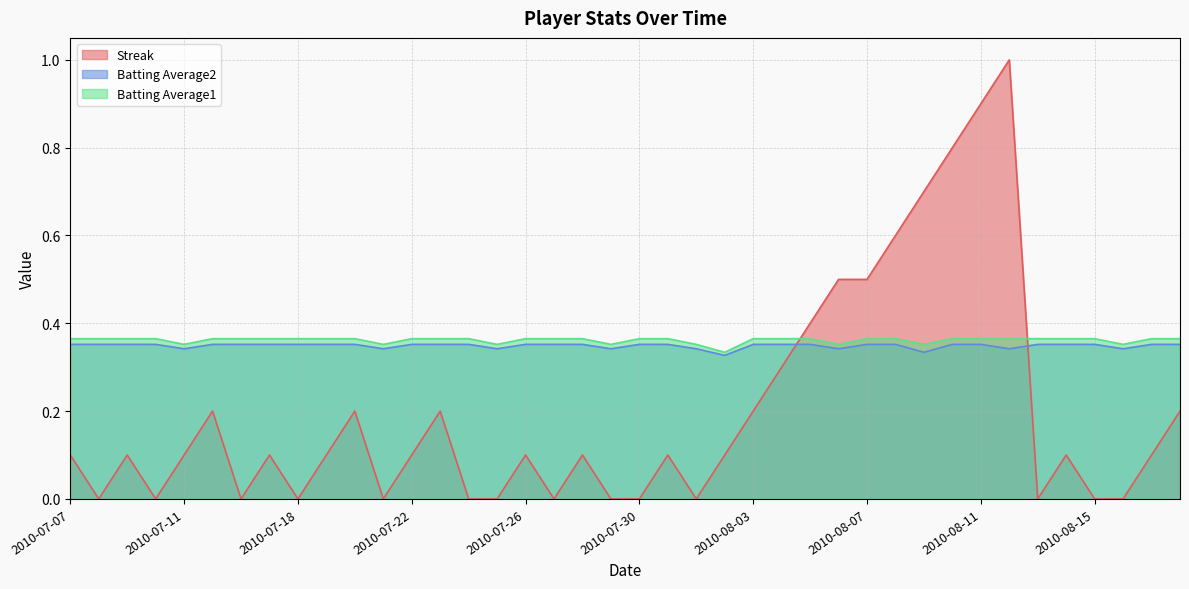

Reading left to right, transcribe all the data shown in this chart.

Streak: 2010-07-07=0.1	2010-07-08=0.0	2010-07-09=0.1	2010-07-10=0.0	2010-07-11=0.1	2010-07-15=0.2	2010-07-16=0.0	2010-07-17=0.1	2010-07-18=0.0	2010-07-19=0.1	2010-07-20=0.2	2010-07-21=0.0	2010-07-22=0.1	2010-07-23=0.2	2010-07-24=0.0	2010-07-25=0.0	2010-07-26=0.1	2010-07-27=0.0	2010-07-28=0.1	2010-07-29=0.0	2010-07-30=0.0	2010-07-31=0.1	2010-08-01=0.0	2010-08-02=0.1	2010-08-03=0.2	2010-08-04=0.3	2010-08-05=0.4	2010-08-06=0.5	2010-08-07=0.5	2010-08-08=0.6	2010-08-09=0.7	2010-08-10=0.8	2010-08-11=0.9	2010-08-12=1.0	2010-08-13=0.0	2010-08-14=0.1	2010-08-15=0.0	2010-08-16=0.0	2010-08-17=0.1	2010-08-18=0.2
Batting Average2: 2010-07-07=0.4	2010-07-08=0.4	2010-07-09=0.4	2010-07-10=0.4	2010-07-11=0.3	2010-07-15=0.4	2010-07-16=0.4	2010-07-17=0.4	2010-07-18=0.4	2010-07-19=0.4	2010-07-20=0.4	2010-07-21=0.3	2010-07-22=0.4	2010-07-23=0.4	2010-07-24=0.4	2010-07-25=0.3	2010-07-26=0.4	2010-07-27=0.4	2010-07-28=0.4	2010-07-29=0.3	2010-07-30=0.4	2010-07-31=0.4	2010-08-01=0.3	2010-08-02=0.3	2010-08-03=0.4	2010-08-04=0.4	2010-08-05=0.4	2010-08-06=0.3	2010-08-07=0.4	2010-08-08=0.4	2010-08-09=0.3	2010-08-10=0.4	2010-08-11=0.4	2010-08-12=0.3	2010-08-13=0.4	2010-08-14=0.4	2010-08-15=0.4	2010-08-16=0.3	2010-08-17=0.4	2010-08-18=0.4
Batting Average1: 2010-07-07=0.4	2010-07-08=0.4	2010-07-09=0.4	2010-07-10=0.4	2010-07-11=0.4	2010-07-15=0.4	2010-07-16=0.4	2010-07-17=0.4	2010-07-18=0.4	2010-07-19=0.4	2010-07-20=0.4	2010-07-21=0.4	2010-07-22=0.4	2010-07-23=0.4	2010-07-24=0.4	2010-07-25=0.4	2010-07-26=0.4	2010-07-27=0.4	2010-07-28=0.4	2010-07-29=0.4	2010-07-30=0.4	2010-07-31=0.4	2010-08-01=0.4	2010-08-02=0.3	2010-08-03=0.4	2010-08-04=0.4	2010-08-05=0.4	2010-08-06=0.4	2010-08-07=0.4	2010-08-08=0.4	2010-08-09=0.4	2010-08-10=0.4	2010-08-11=0.4	2010-08-12=0.4	2010-08-13=0.4	2010-08-14=0.4	2010-08-15=0.4	2010-08-16=0.4	2010-08-17=0.4	2010-08-18=0.4